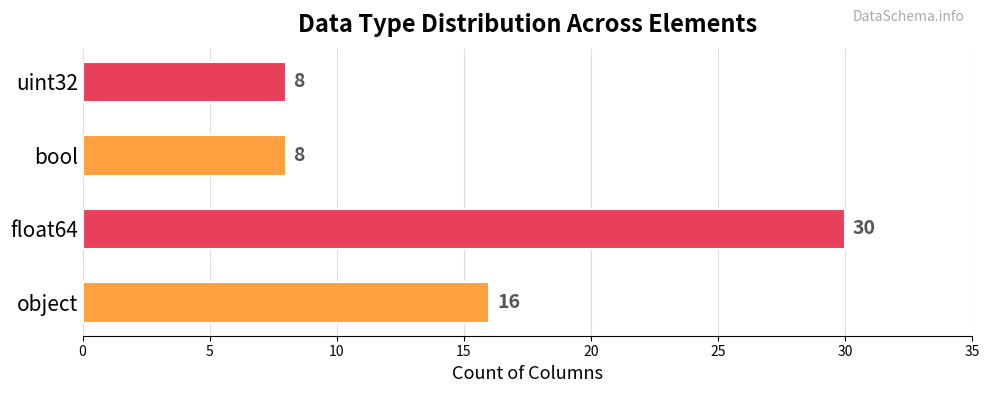

True or false: the data shows 8 at bool.

True